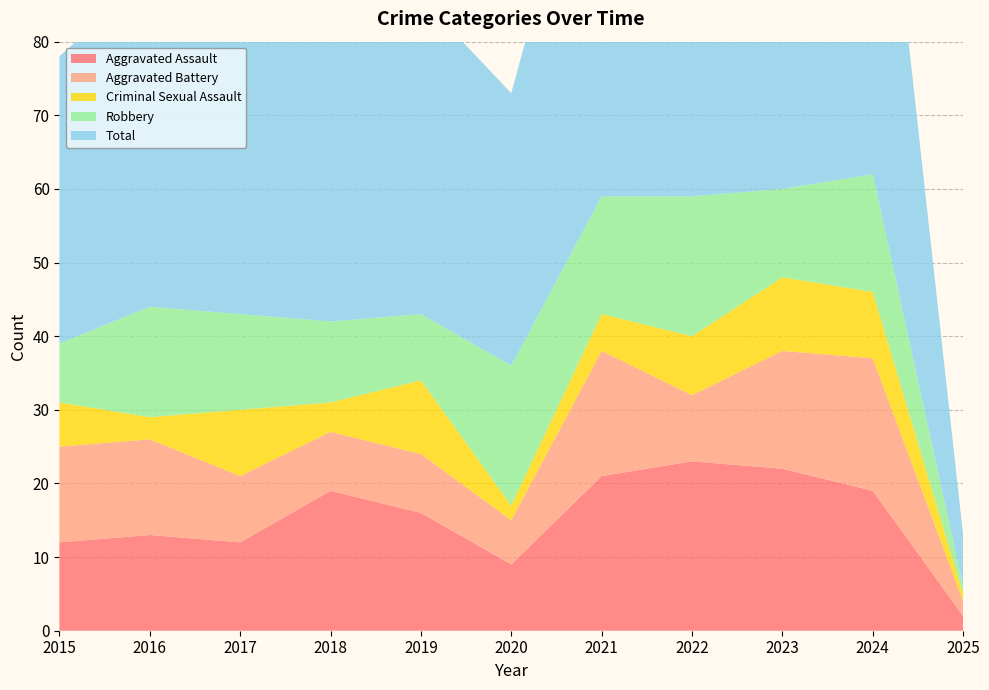

Reading left to right, what are all the values shown in this chart?

Aggravated Assault: 2015=12	2016=13	2017=12	2018=19	2019=16	2020=9	2021=21	2022=23	2023=22	2024=19	2025=2
Aggravated Battery: 2015=13	2016=13	2017=9	2018=8	2019=8	2020=6	2021=17	2022=9	2023=16	2024=18	2025=2
Criminal Sexual Assault: 2015=6	2016=3	2017=9	2018=4	2019=10	2020=2	2021=5	2022=8	2023=10	2024=9	2025=1
Robbery: 2015=8	2016=15	2017=13	2018=11	2019=9	2020=19	2021=16	2022=19	2023=12	2024=16	2025=1
Total: 2015=39	2016=45	2017=44	2018=42	2019=43	2020=37	2021=59	2022=60	2023=60	2024=62	2025=7